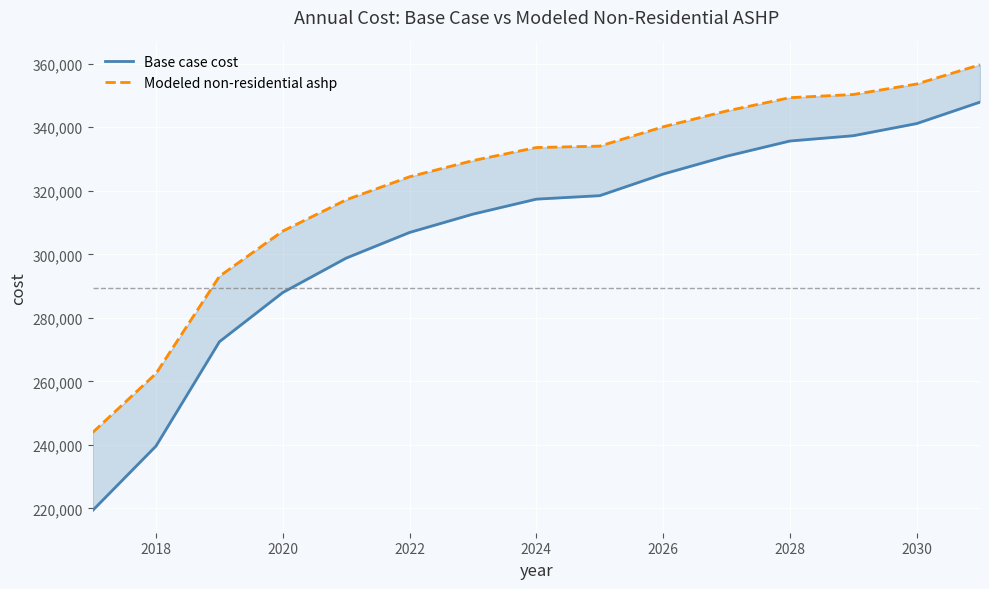

Which series has the largest total across all categories?

Modeled non-residential ashp